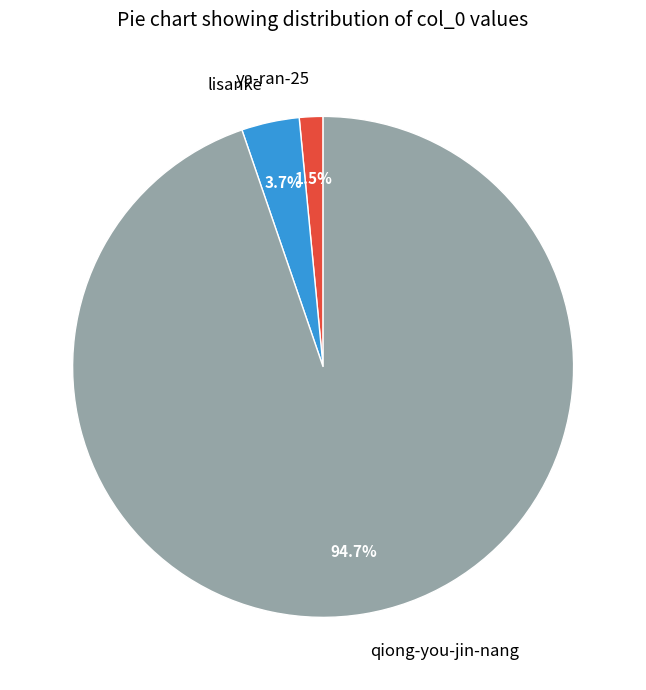

Between qiong-you-jin-nang and ya-ran-25, which is larger?

qiong-you-jin-nang